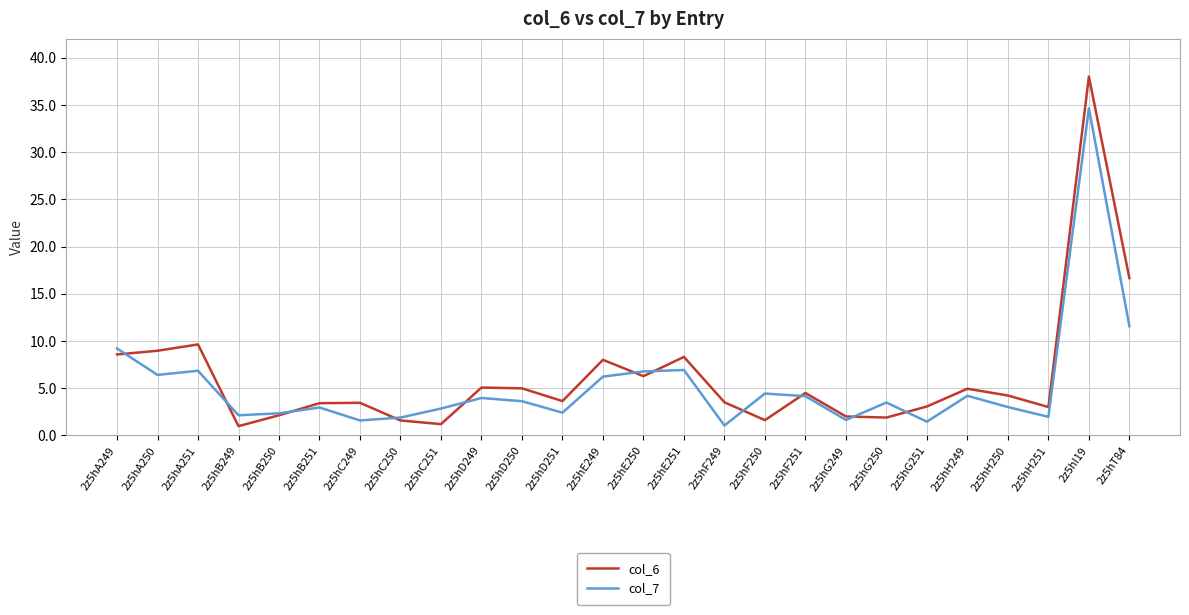

What is the minimum value shown in the chart?

1.0